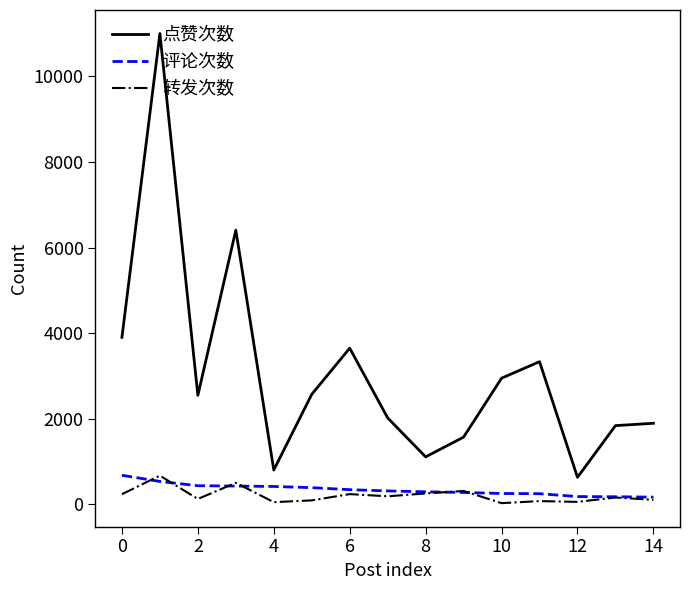

True or false: 评论次数 and 点赞次数 cross at least once.

False